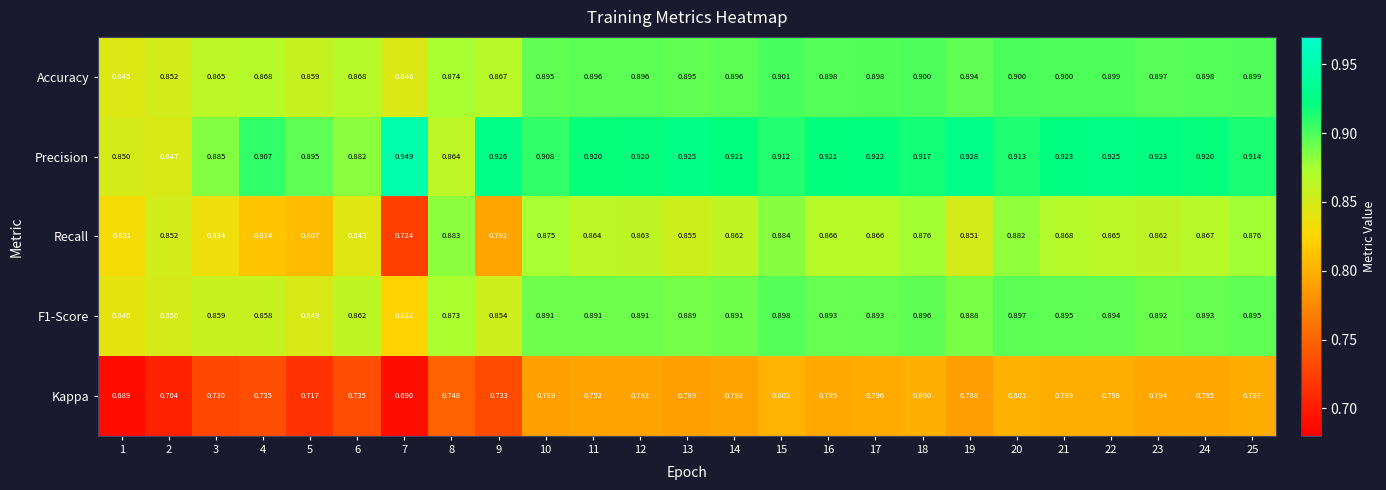

At how many categories does at least one series exceed 0?

25